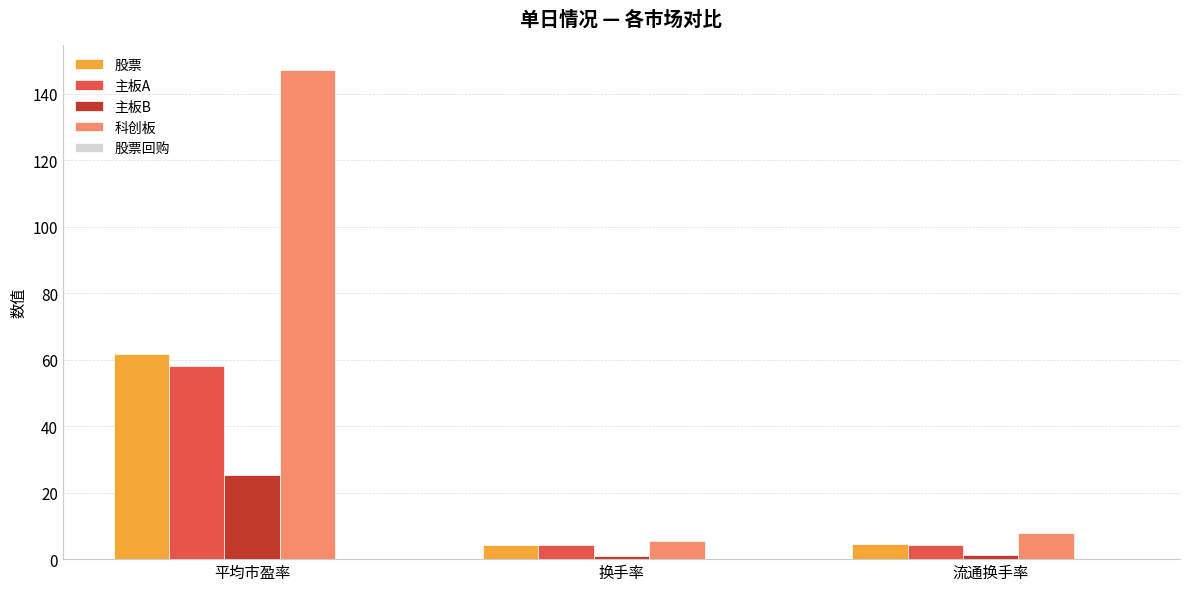

What is the difference between the maximum and minimum values in the 股票 series?

57.4